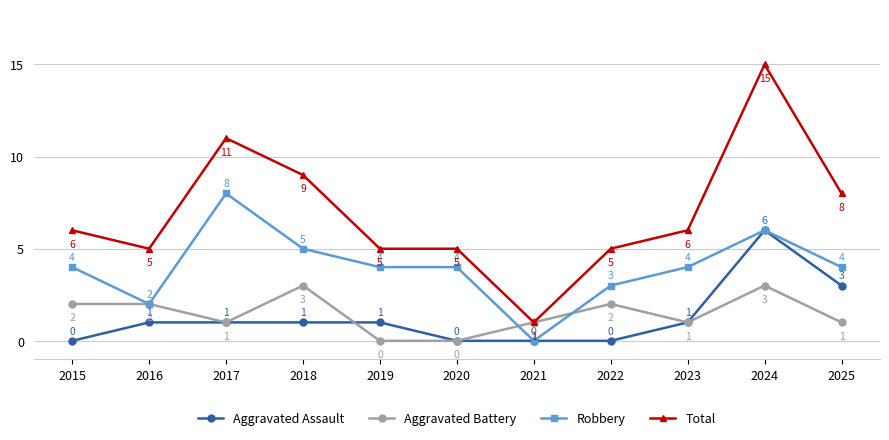

What is the value of the Aggravated Assault point at the 10th from the left?

6